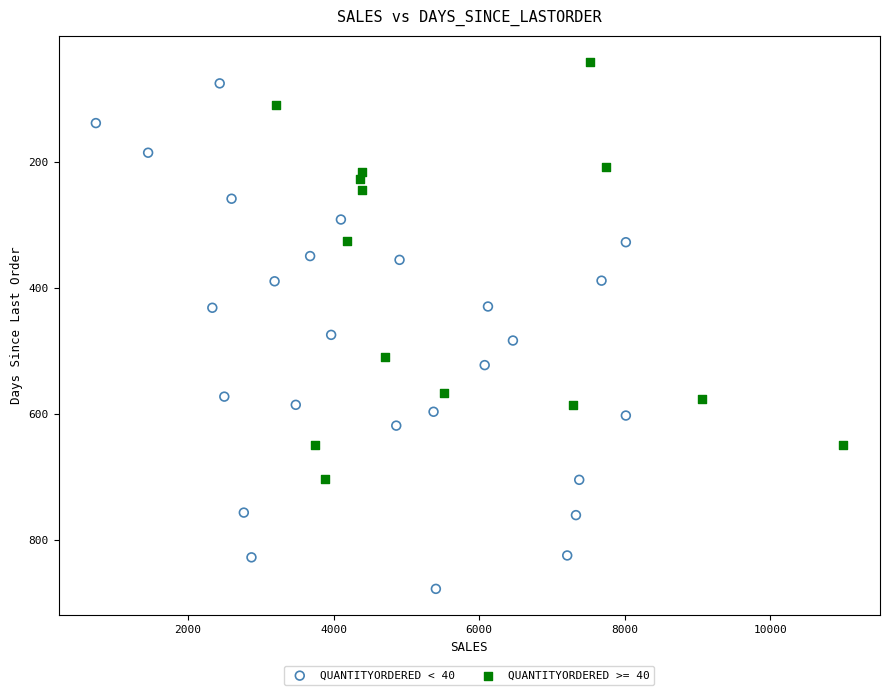

Which series has the largest Y range (max minus min)?

QUANTITYORDERED < 40